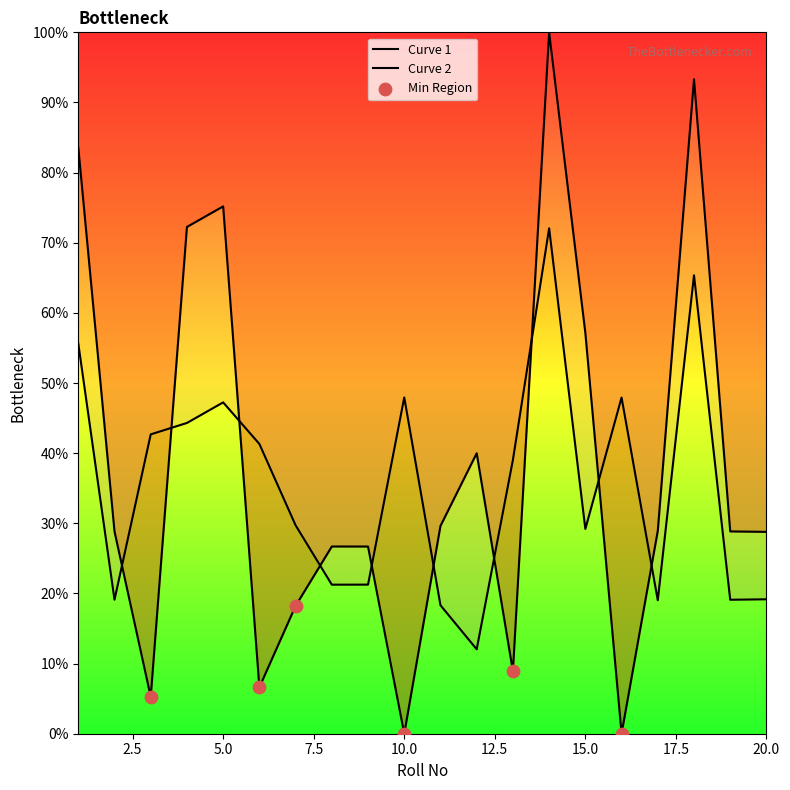

Which has a higher value, 16 or 1?

1